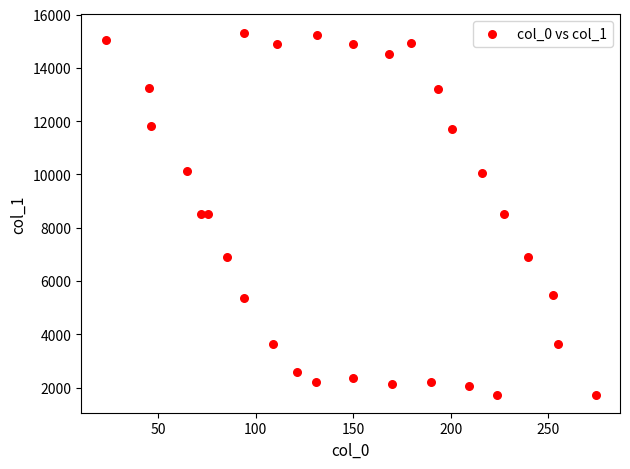

What is the range of Y values (max minus min)?

13586.6